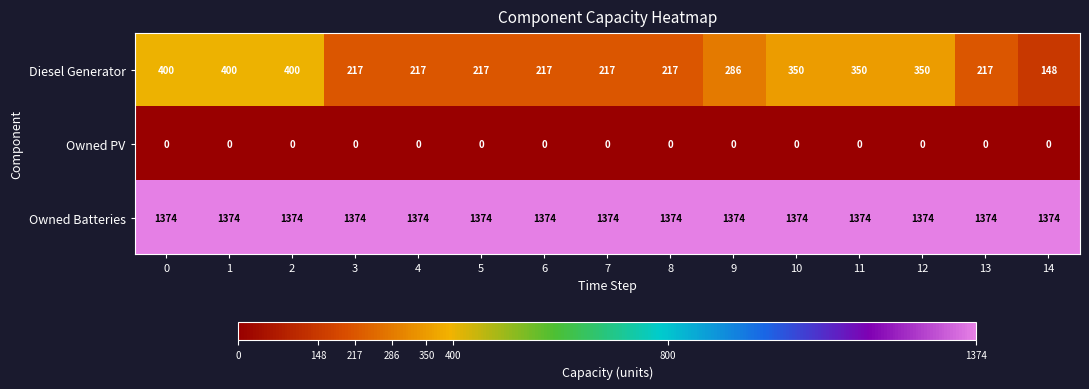

What is the sum of the Owned Batteries values at 13 and 5?

2748